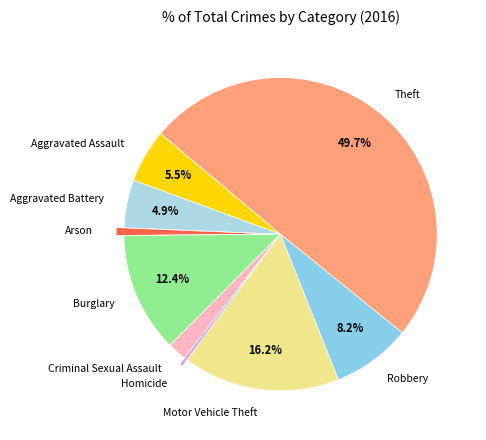

To the nearest percent, what is the difference between the largest and smallest slice percentages?

49%